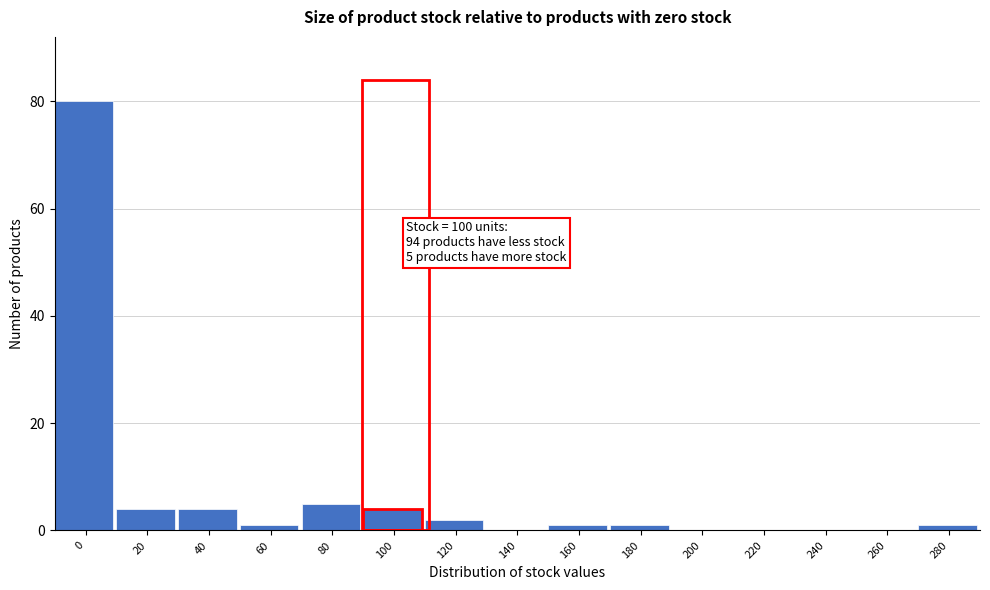

Reading right to left, transcribe all the data shown in this chart.

280=1	260=0	240=0	220=0	200=0	180=1	160=1	140=0	120=2	100=4	80=5	60=1	40=4	20=4	0=80